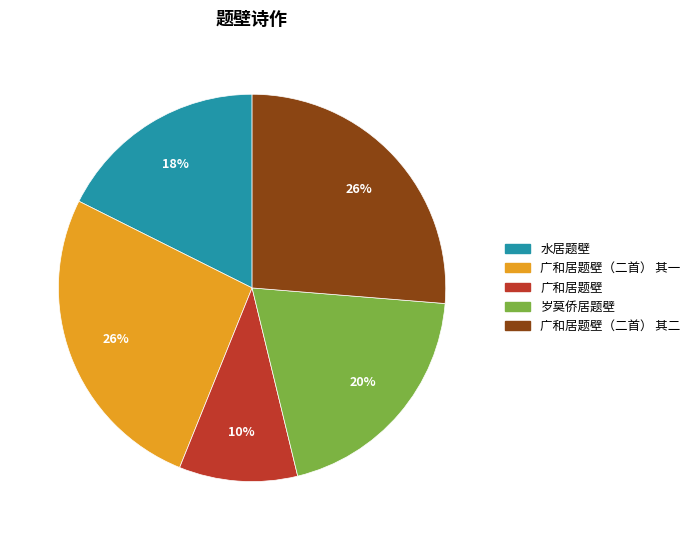

To the nearest percent, what is the difference between the largest and smallest slice percentages?

16%